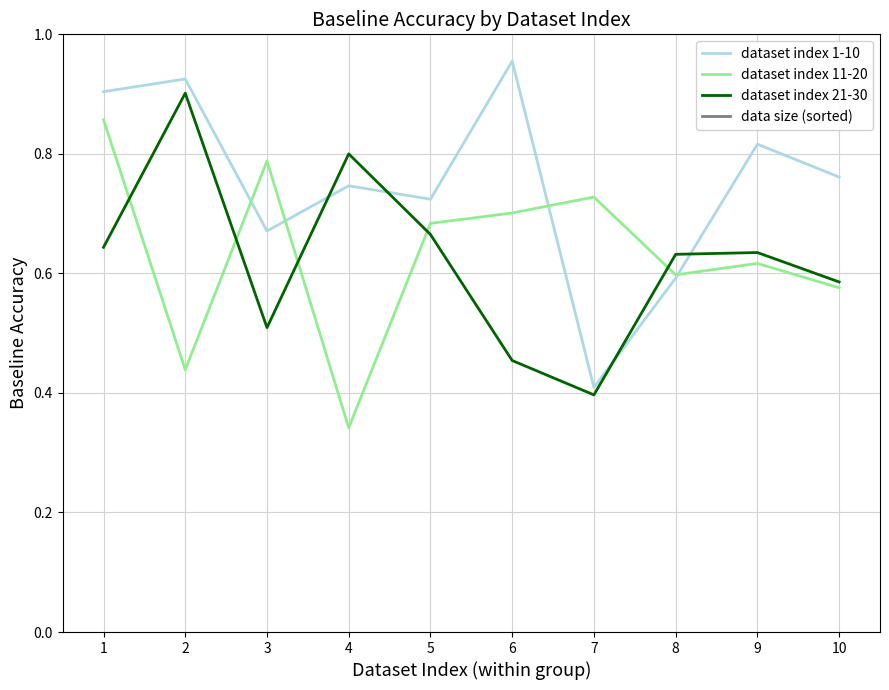

True or false: data size (sorted) and dataset index 21-30 cross at least once.

False